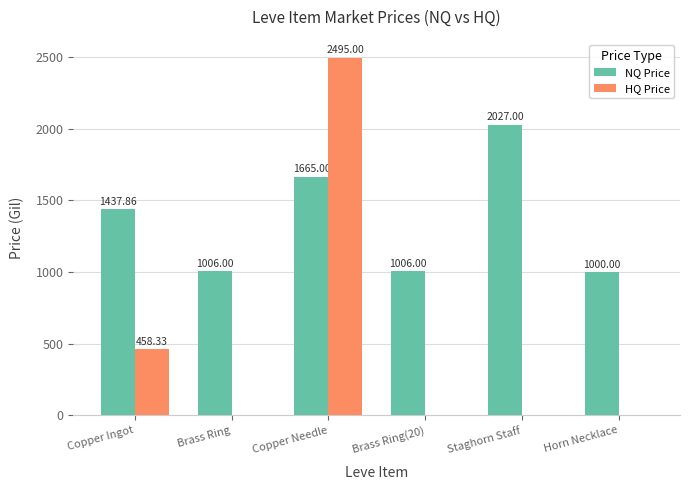

Is the value of HQ Price at Copper Ingot greater than the value of NQ Price at Copper Needle?

No